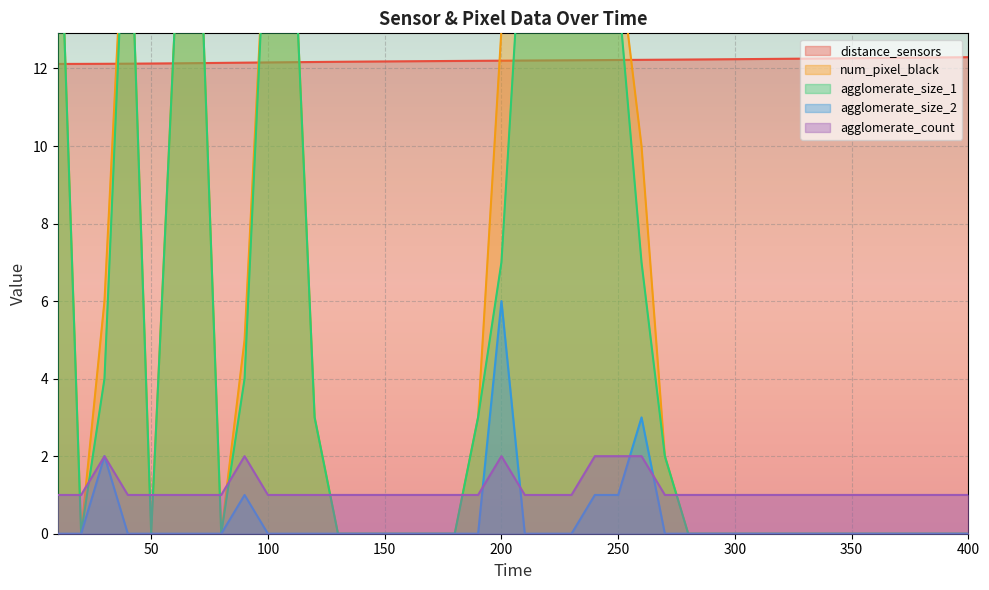

Which series has the largest range (max minus min)?

num_pixel_black